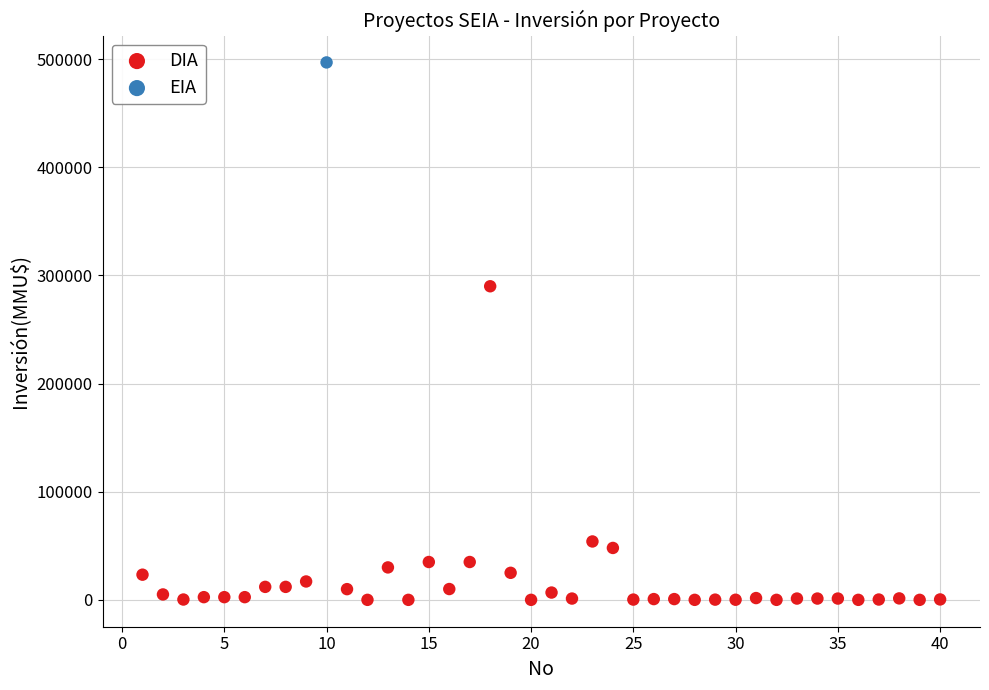

What are all the series names shown in the legend?

DIA, EIA